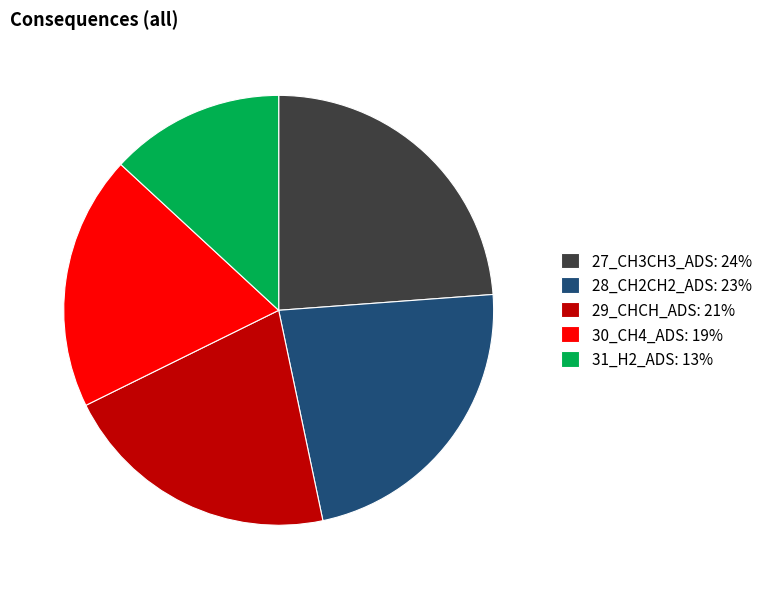

What is the smallest slice in the pie chart?

31_H2_ADS